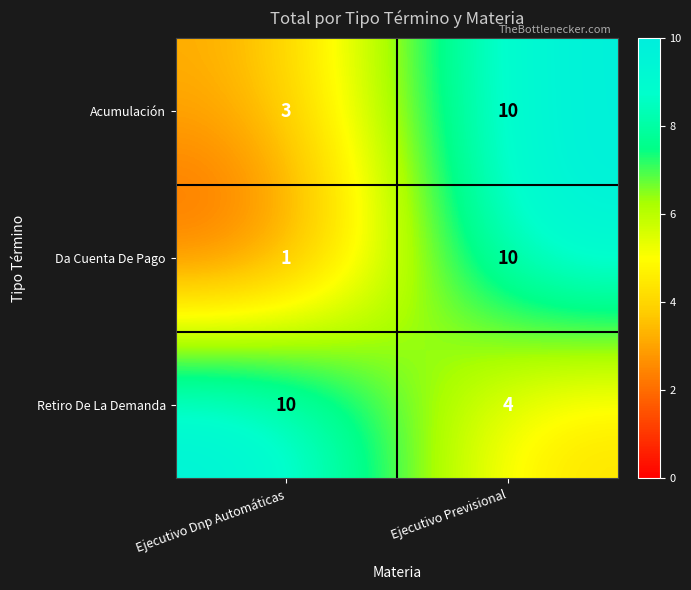

What is the lowest value of the Acumulación series?

3